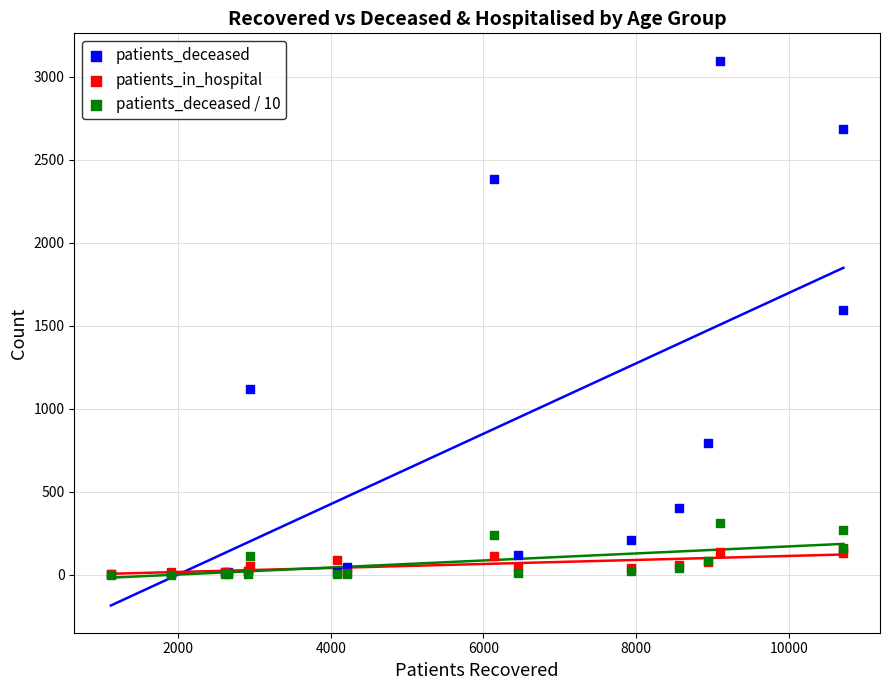

Which series has the widest spread of Y values?

patients_deceased